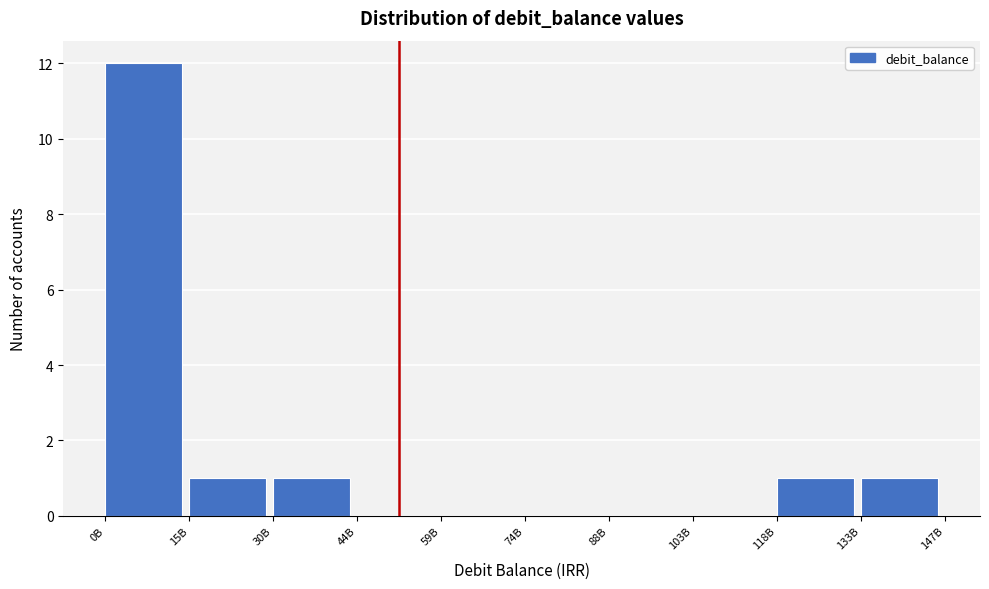

Reading left to right, list all the values displayed in this chart.

0B=12	15B=1	30B=1	44B=0	59B=0	74B=0	88B=0	103B=0	118B=1	133B=1